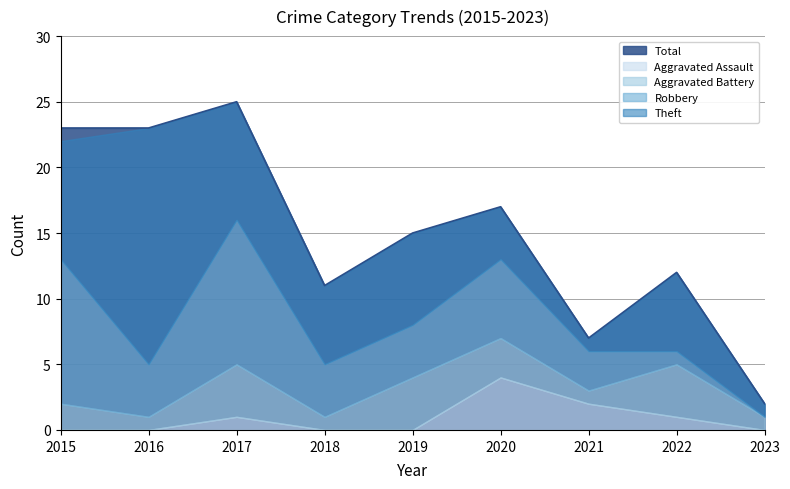

What is the value of the Total point at the 6th from the left?

17